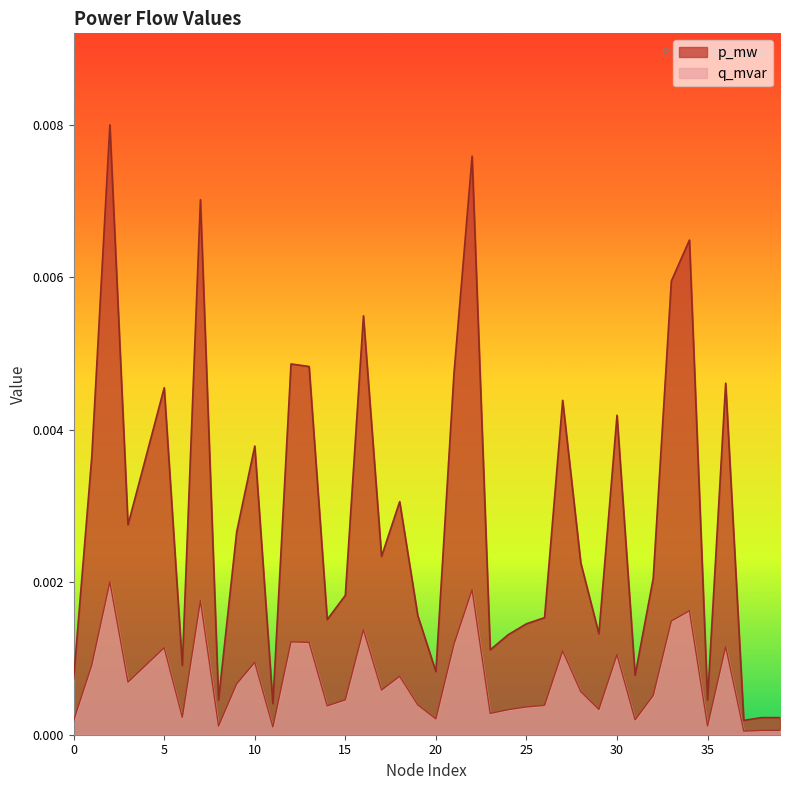

Does the chart have visible grid lines?

No